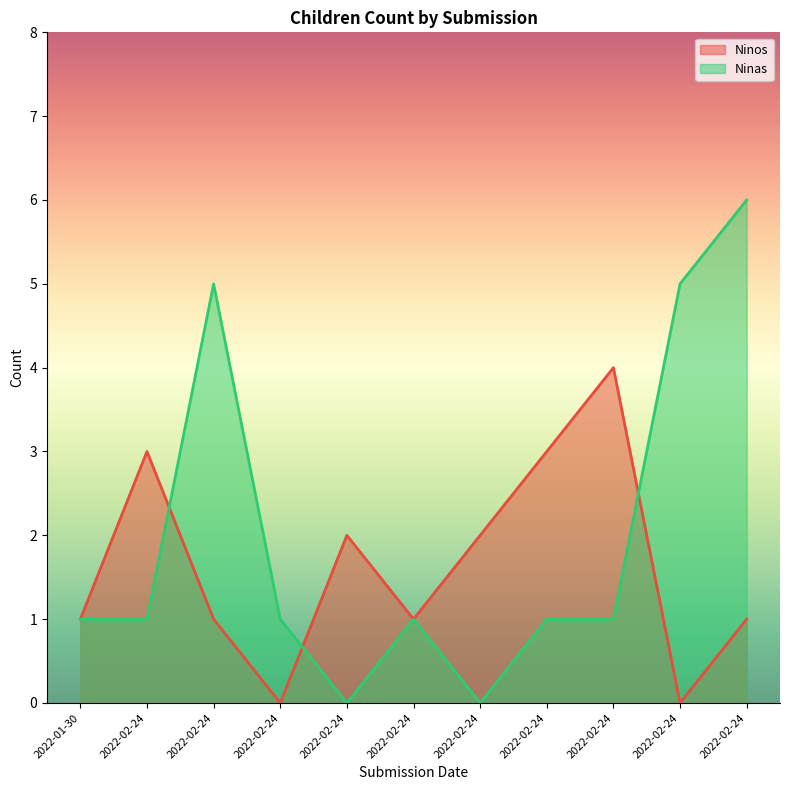

True or false: Ninos has more than 2 interior local peaks.

True